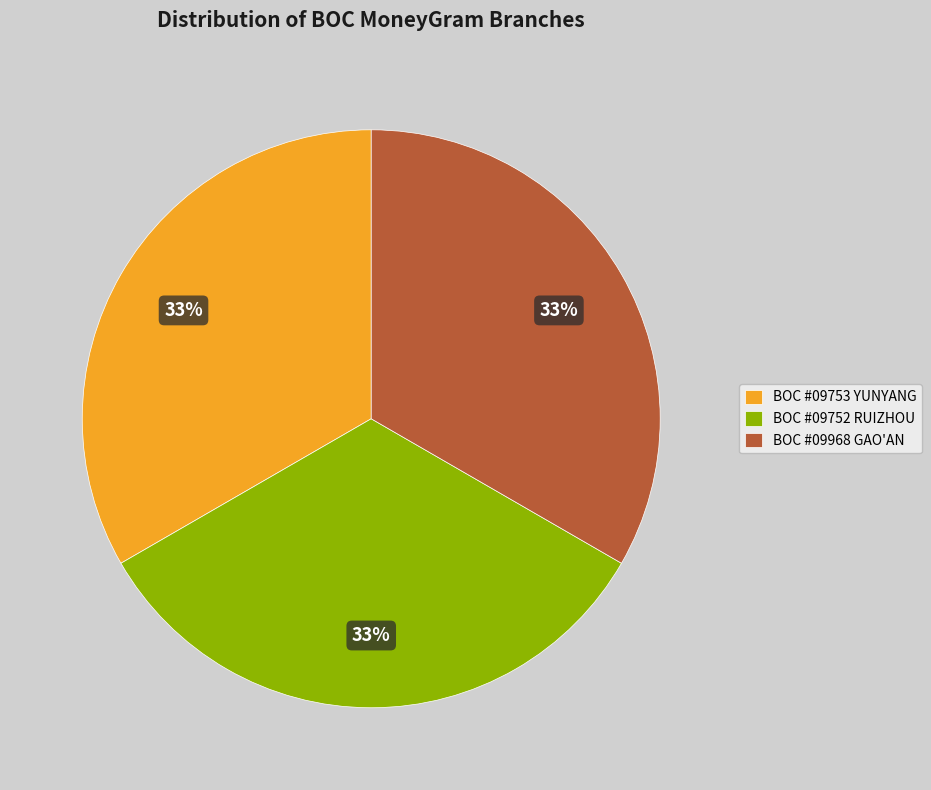

The BOC #09752 RUIZHOU slice represents 46% of the pie. True or false?

False